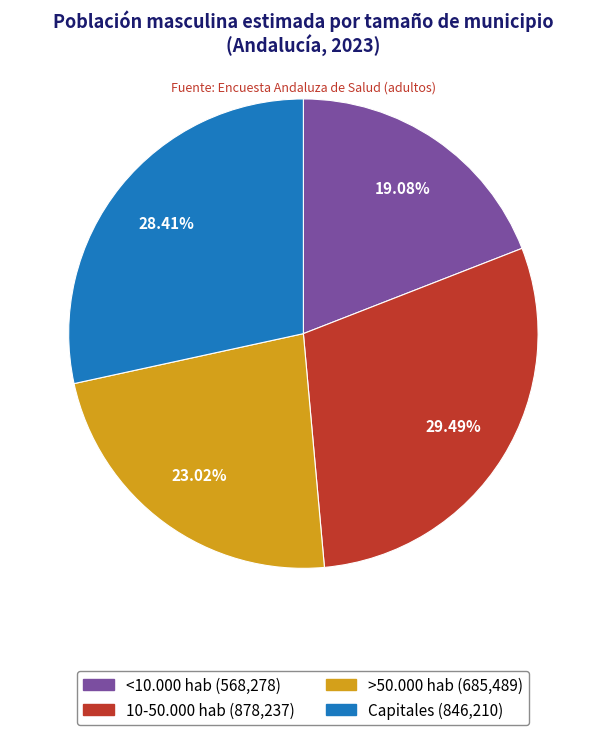

Count the number of slices in the pie.

4